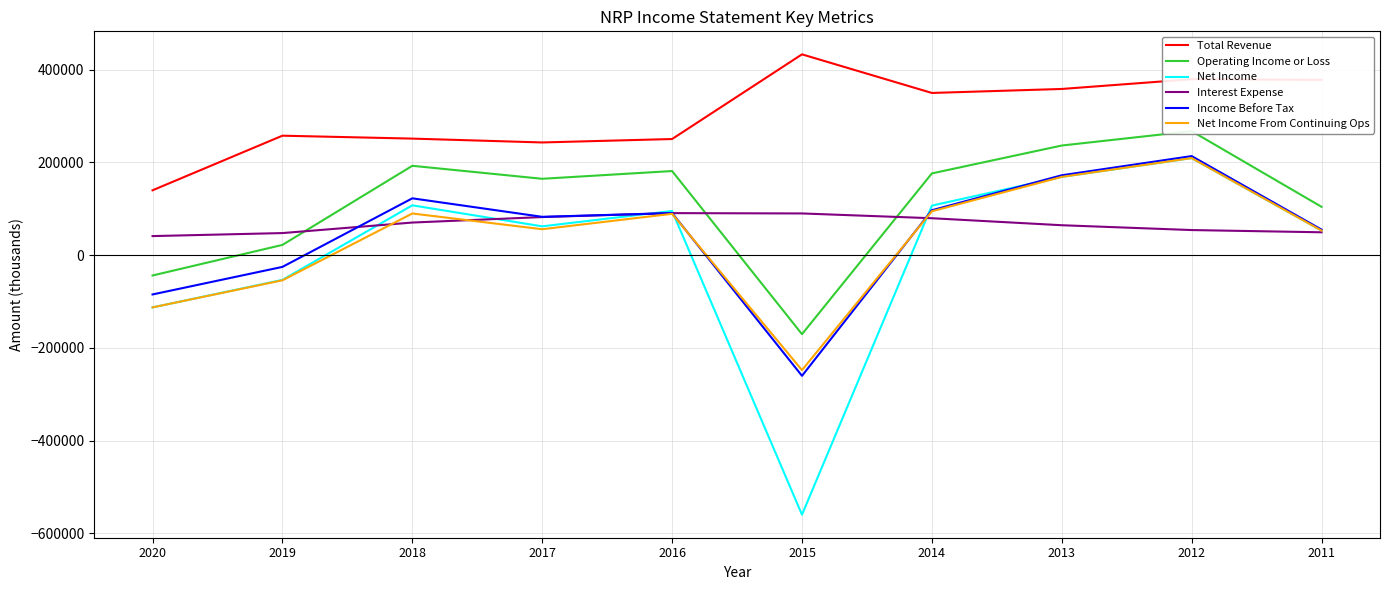

True or false: Net Income and Total Revenue intersect in this chart.

False